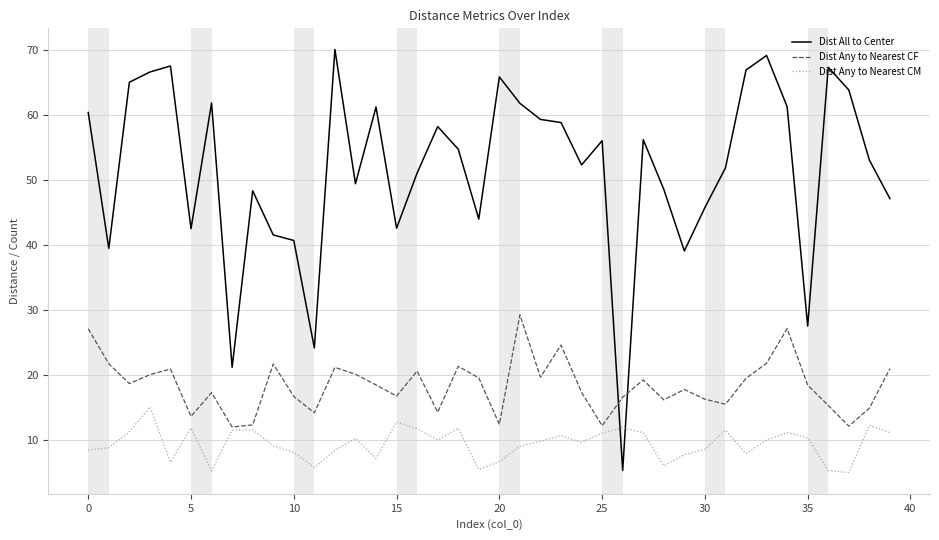

What is the highest value of the Dist All to Center series?

70.0